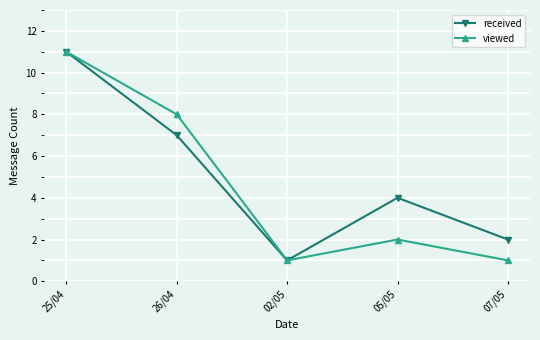

Which series changed the most between 26/04 and 02/05?

viewed